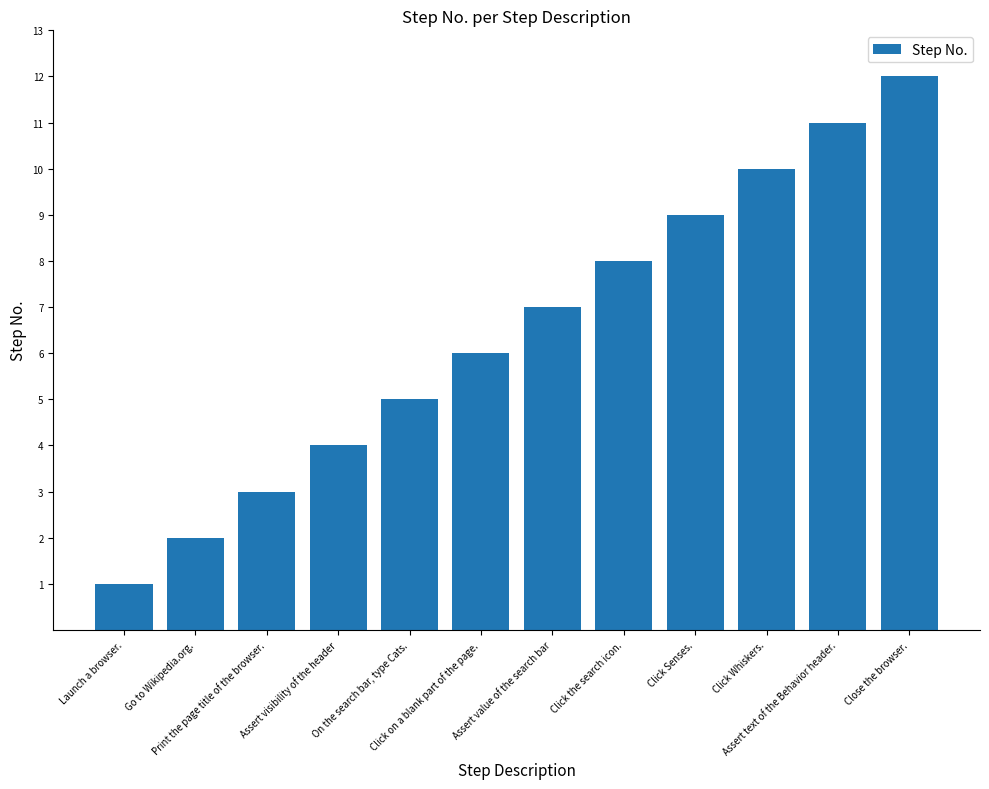

List the labels in order of value, smallest first.

Launch a browser., Go to Wikipedia.org., Print the page title of the browser., Assert visibility of the header, On the search bar, type Cats., Click on a blank part of the page., Assert value of the search bar, Click the search icon., Click Senses., Click Whiskers., Assert text of the Behavior header., Close the browser.